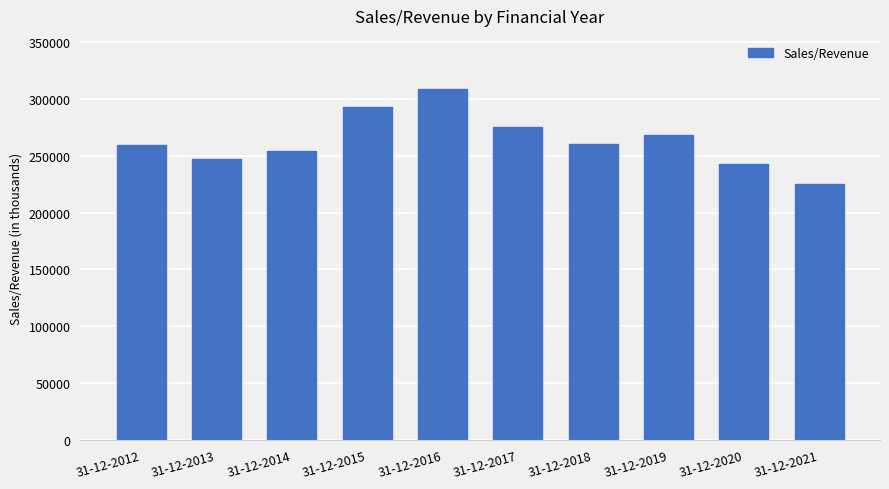

What is the difference between the values at 31-12-2013 and 31-12-2018?

13182.4